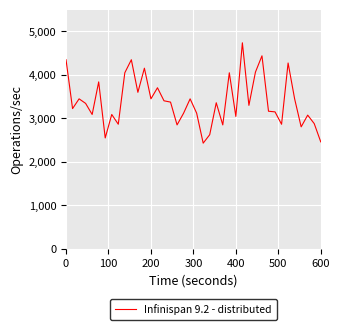

What is the greatest value displayed?

4740.0